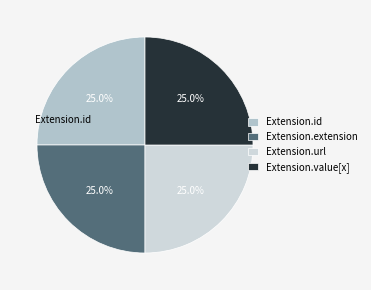

How many segments does this pie chart have?

4